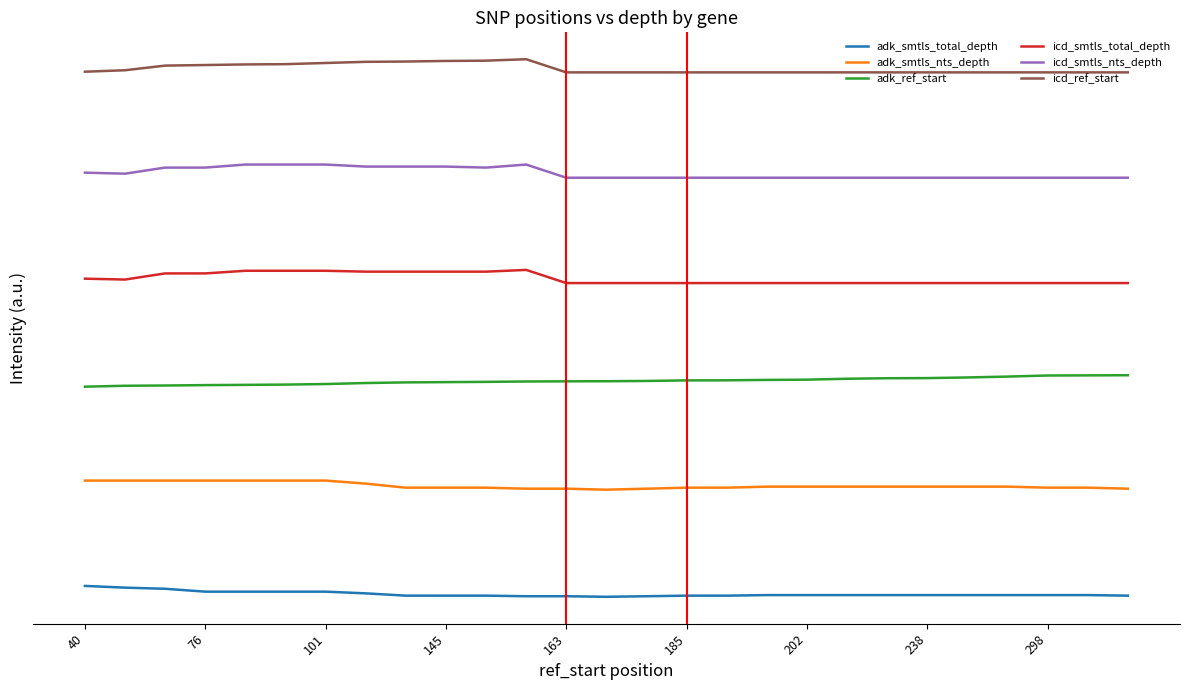

What is the value of the icd_smtls_total_depth point at the 19th from the left?

24.0